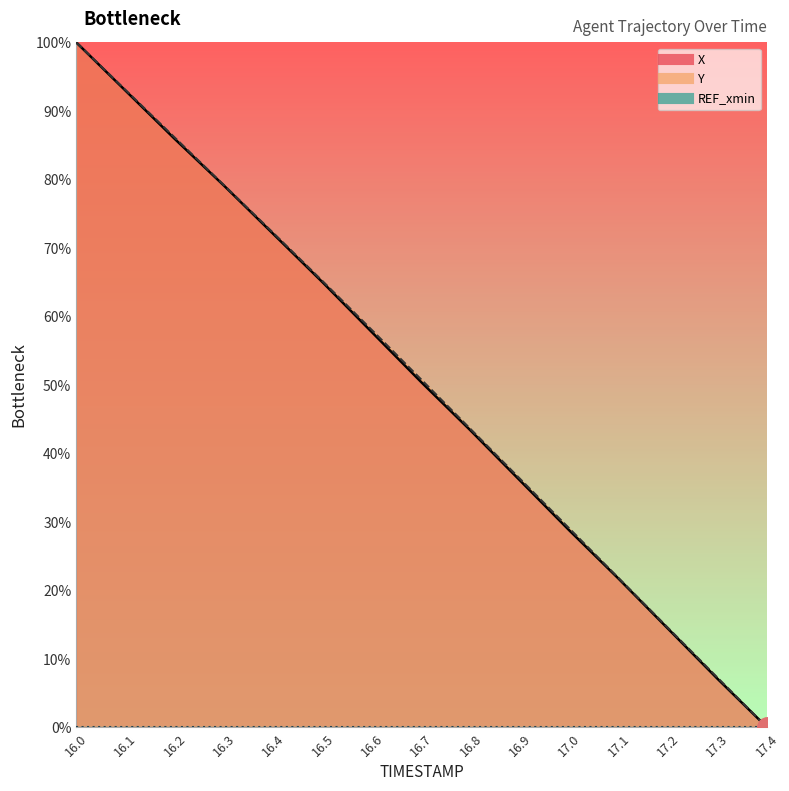

List the labels in order of X value, largest first.

16.0, 16.1, 16.2, 16.3, 16.4, 16.5, 16.6, 16.7, 16.8, 16.9, 17.0, 17.1, 17.2, 17.3, 17.4